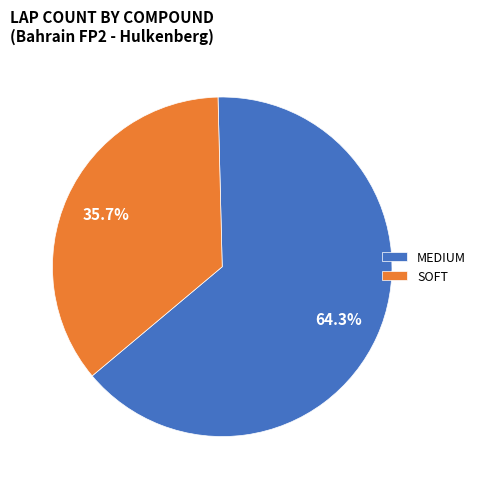

How many slices are in this pie chart?

2